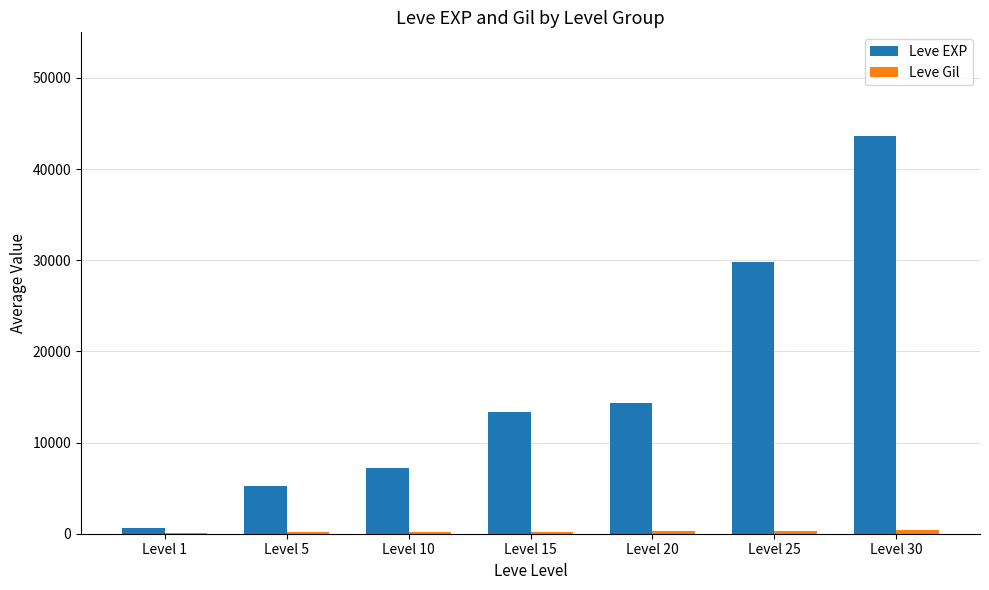

What is the sum of the Leve EXP values at Level 15 and Level 30?

57033